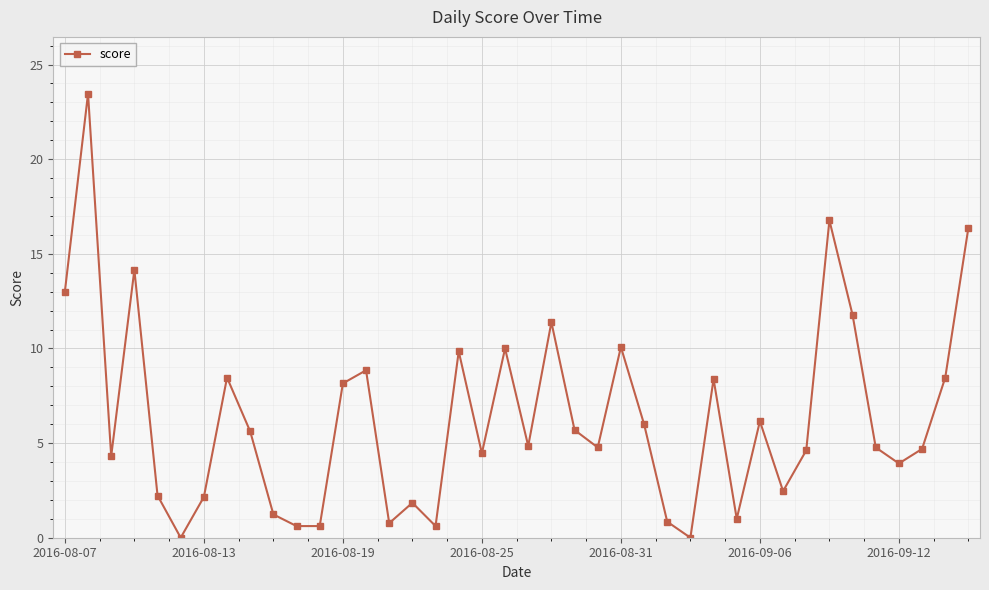

What is the value of the 39th point from the left?

8.5